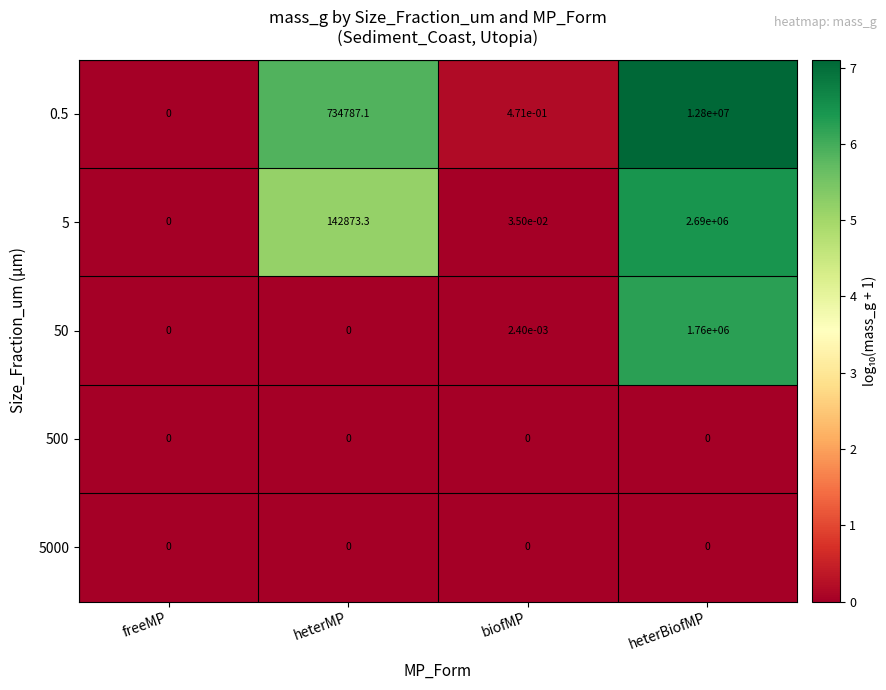

Which category has the highest value across all series?

heterBiofMP